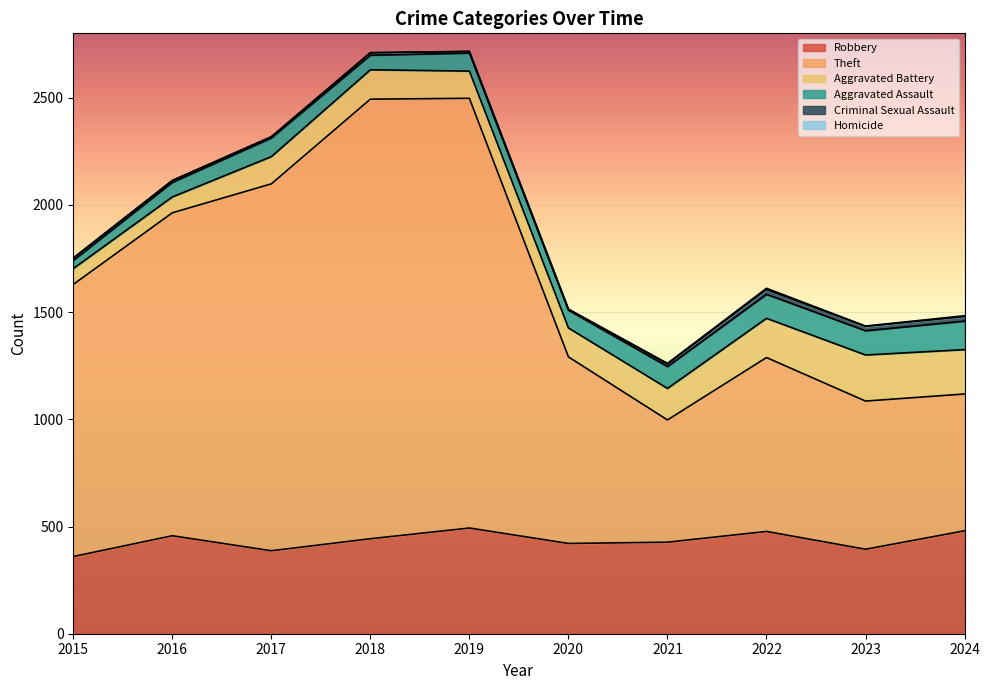

What is the difference between the maximum and second lowest values in the Robbery series?

106